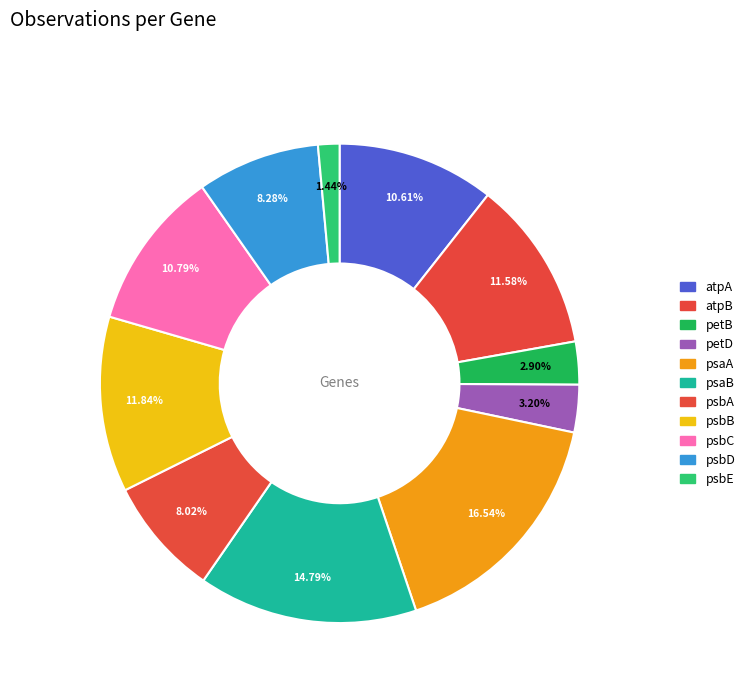

Does any single category account for the majority?

No